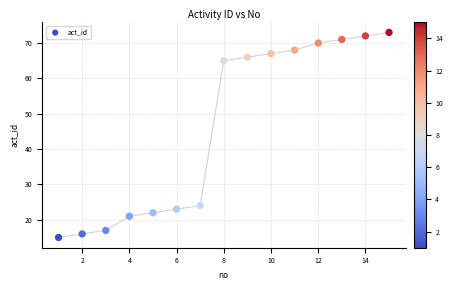

What Y value in the scatter plot is closest to 44?

24